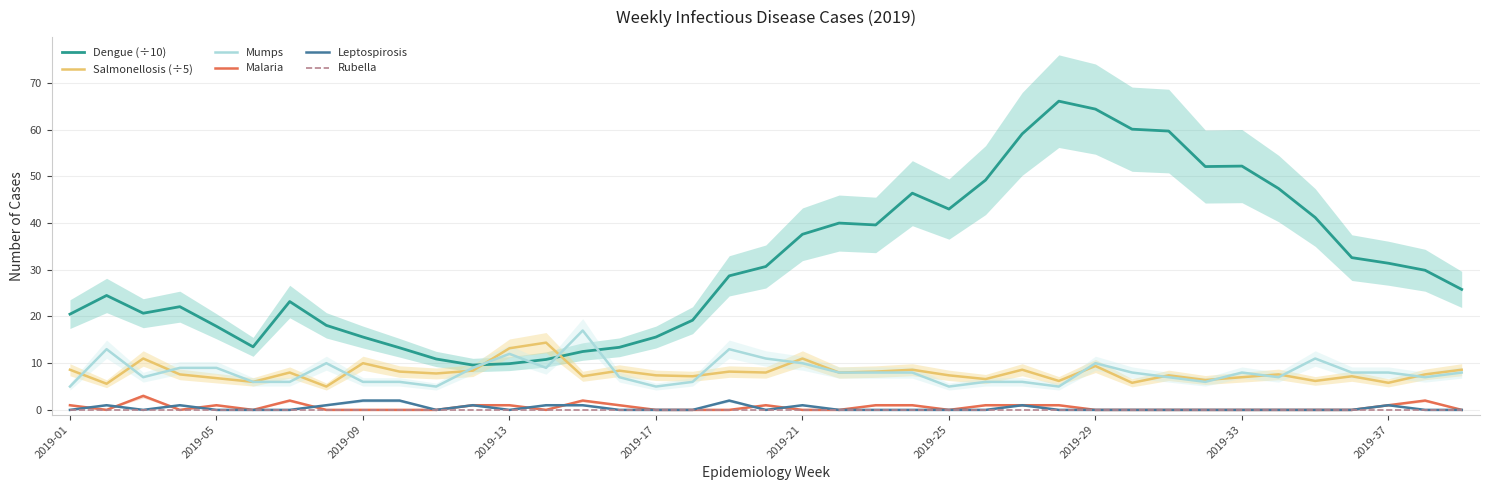

How many positive values does the Leptospirosis series have?

12